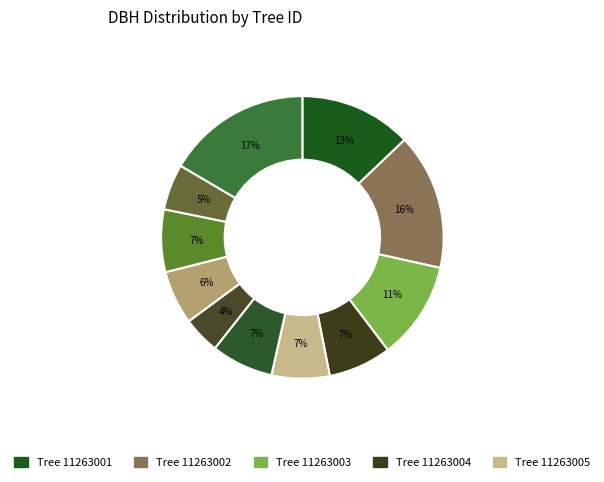

Is there any slice that represents more than half of the pie?

No